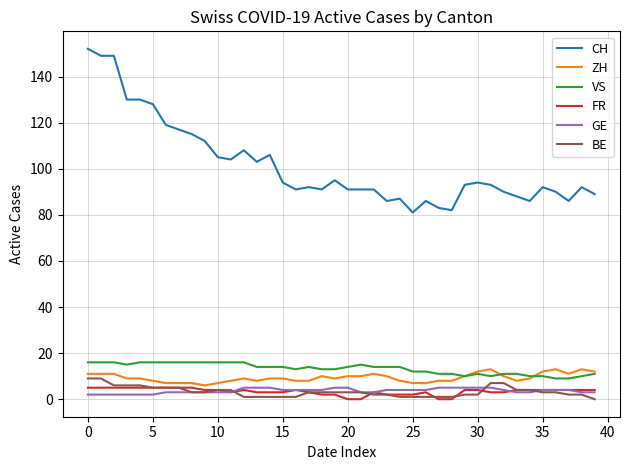

What is the greatest value displayed?

152